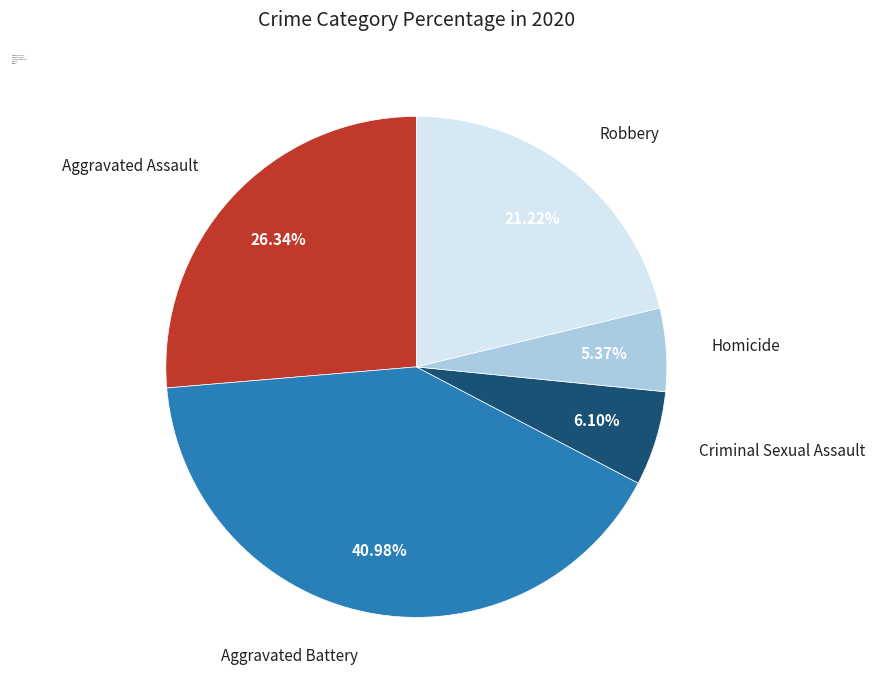

Combined, do Aggravated Battery and Robbery account for over 50%?

Yes